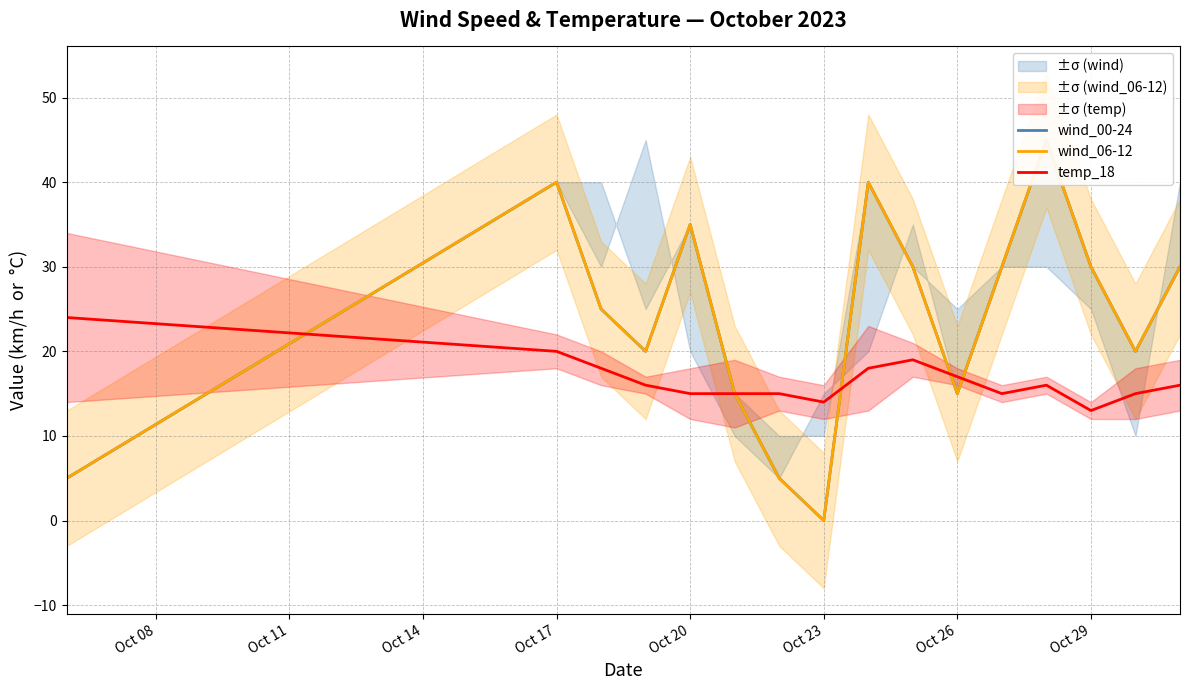

How many data points in temp_18 are less than 16?

7